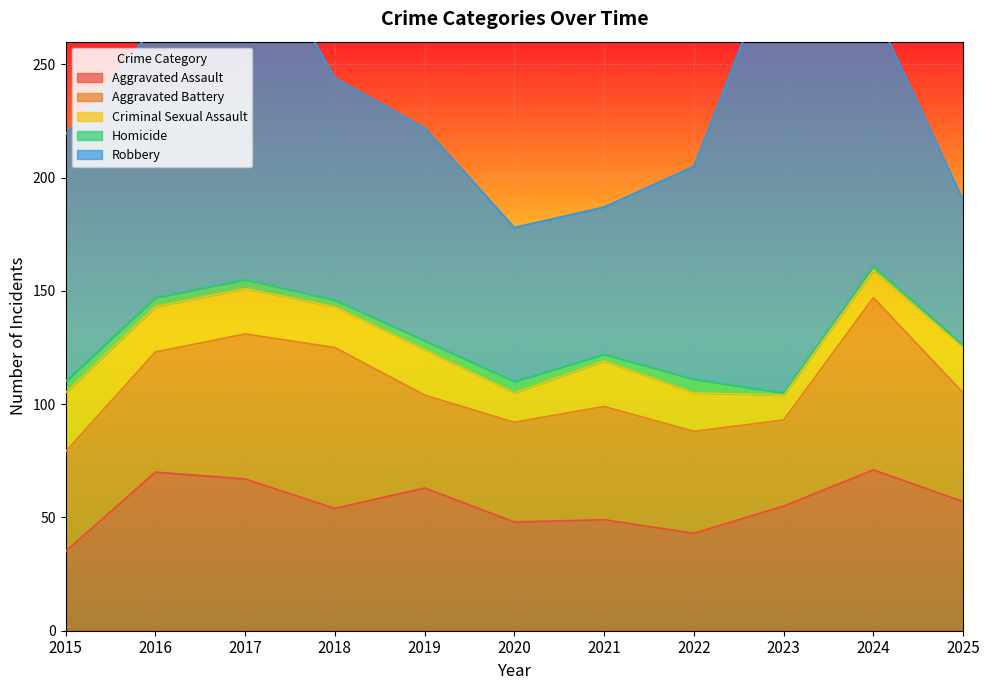

What are all the series names shown in the legend?

Aggravated Assault, Aggravated Battery, Criminal Sexual Assault, Homicide, Robbery